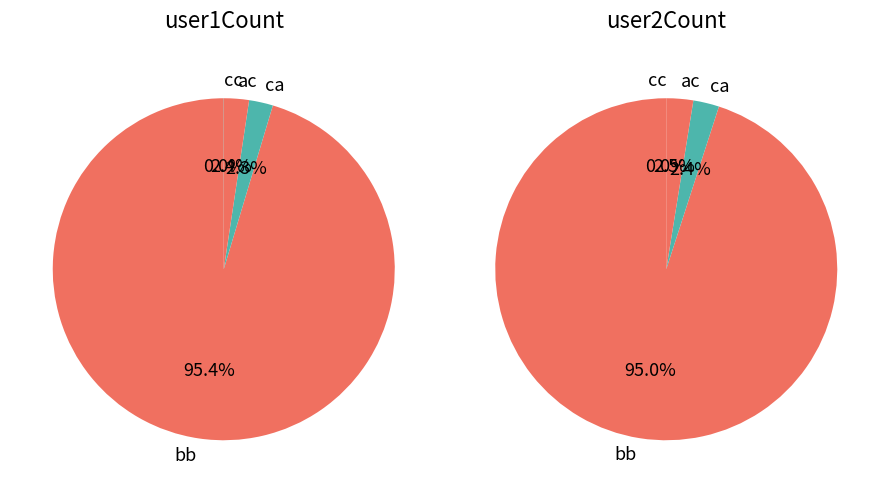

Which series changed the most between ac and cc?

user2Count